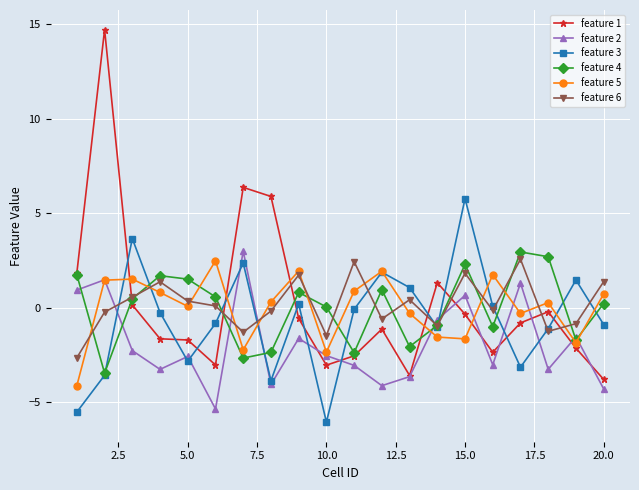

Which series ends up on top after the final intersection of feature 1 and feature 6?

feature 6